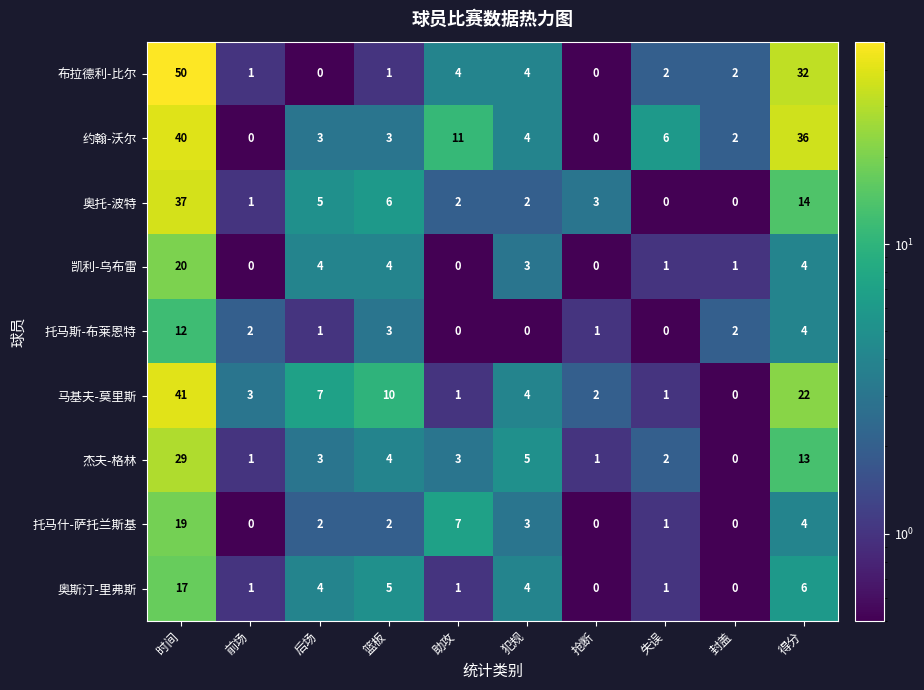

What is the sum of all 托马什-萨托兰斯基 values?

38